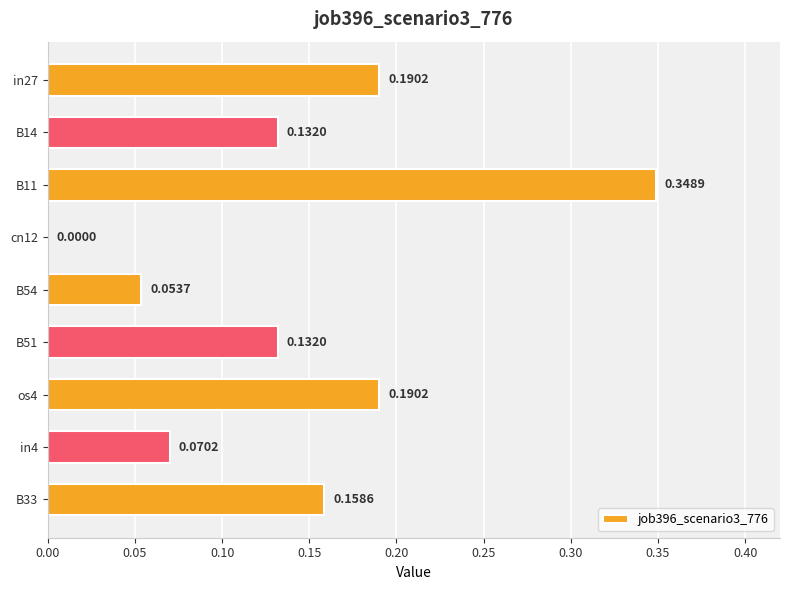

Between B33 and cn12, which is larger?

B33